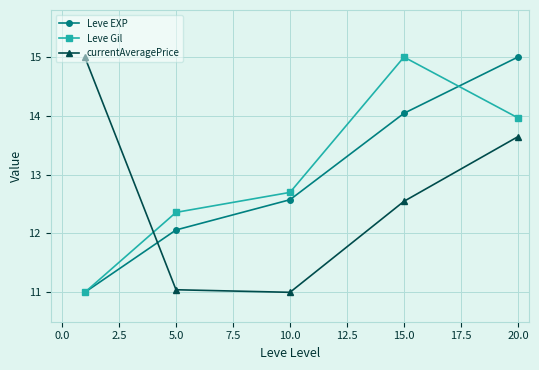

How many times do Leve EXP and currentAveragePrice cross each other?

1